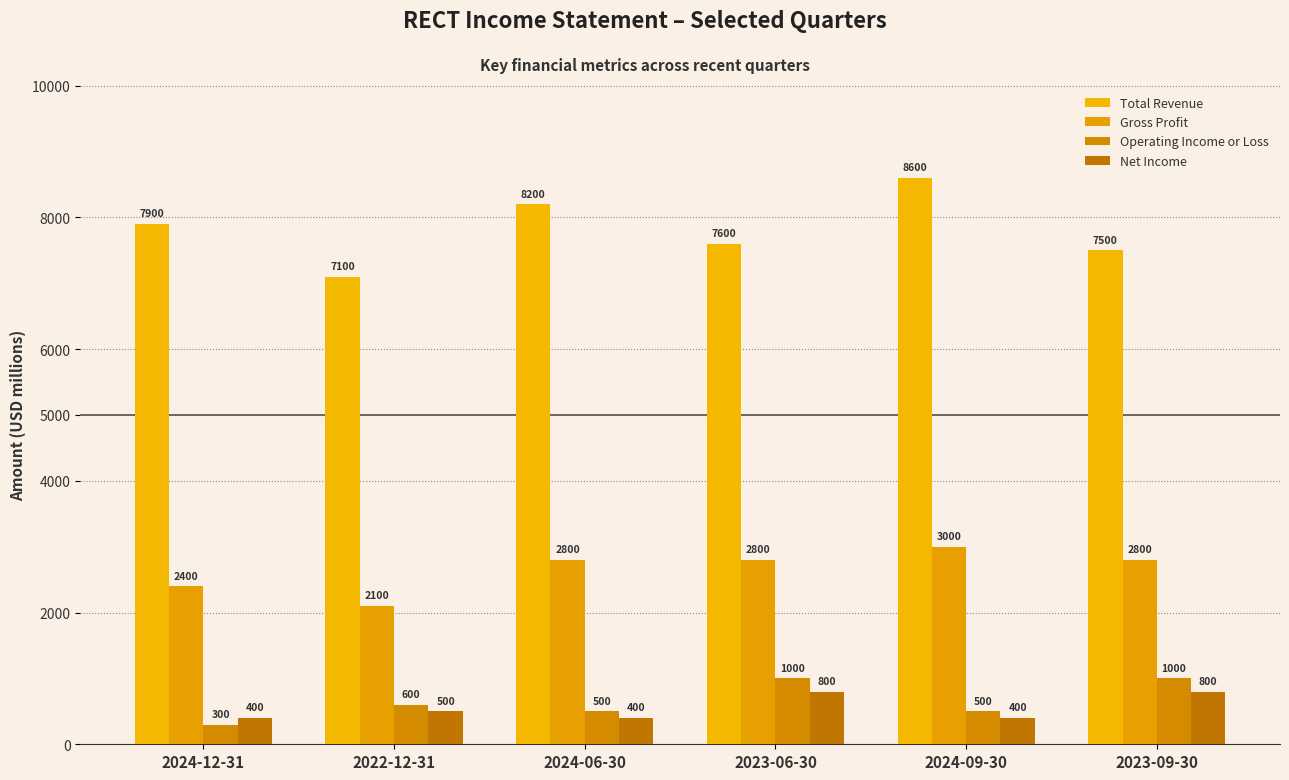

Is it true that Total Revenue equals 8600 at 2024-09-30?

True